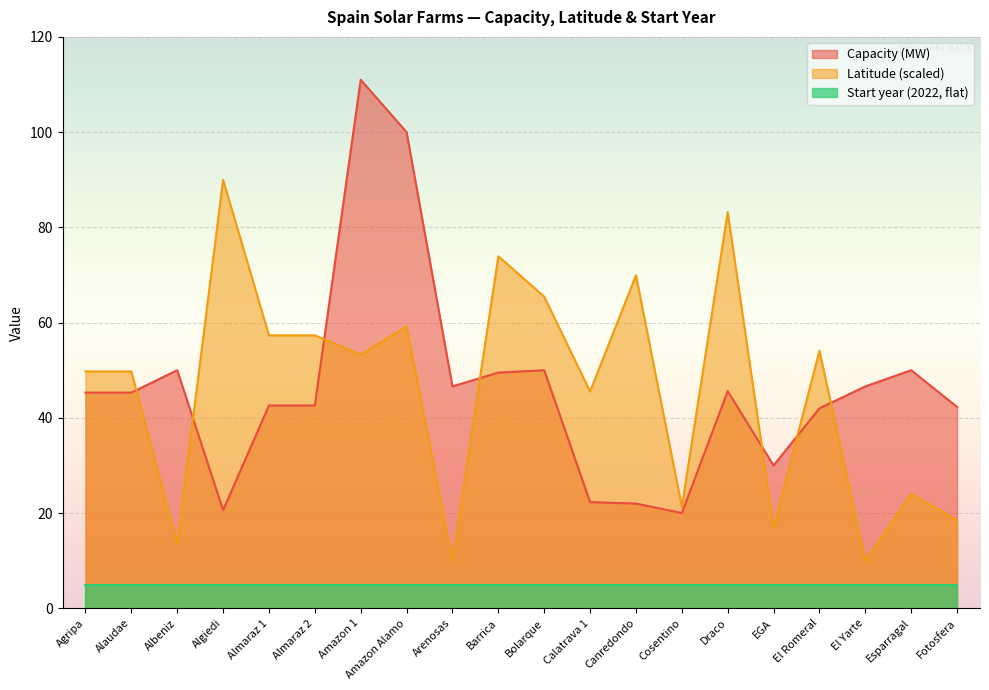

What is the highest value of the Latitude series?

90.0